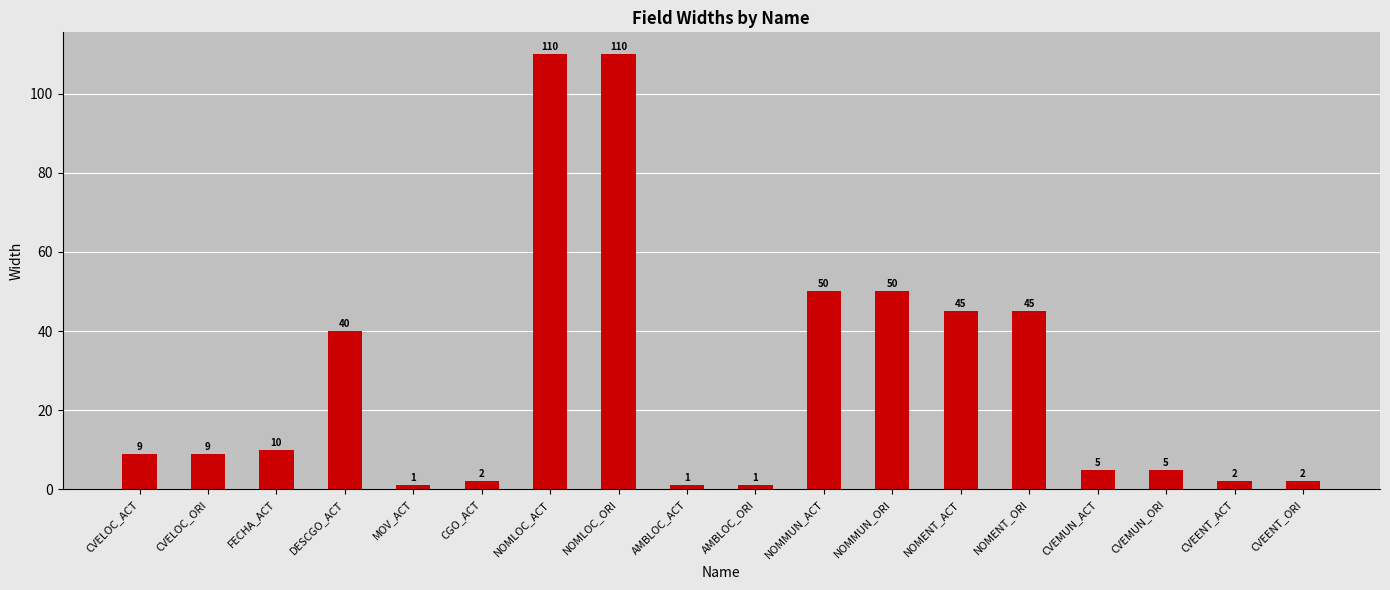

What is the label of the 3rd bar from the right?

CVEMUN_ORI